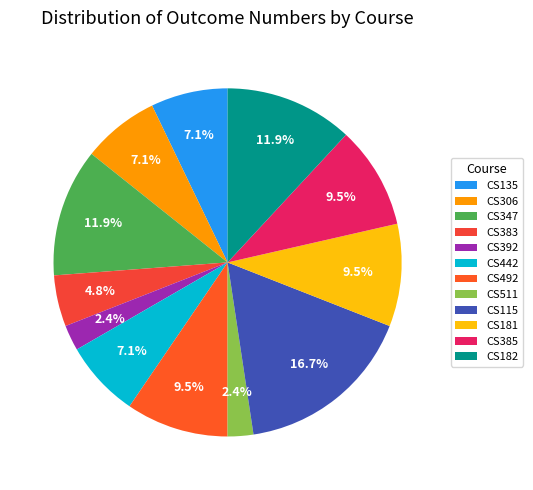

Is CS347 the majority of the pie?

No